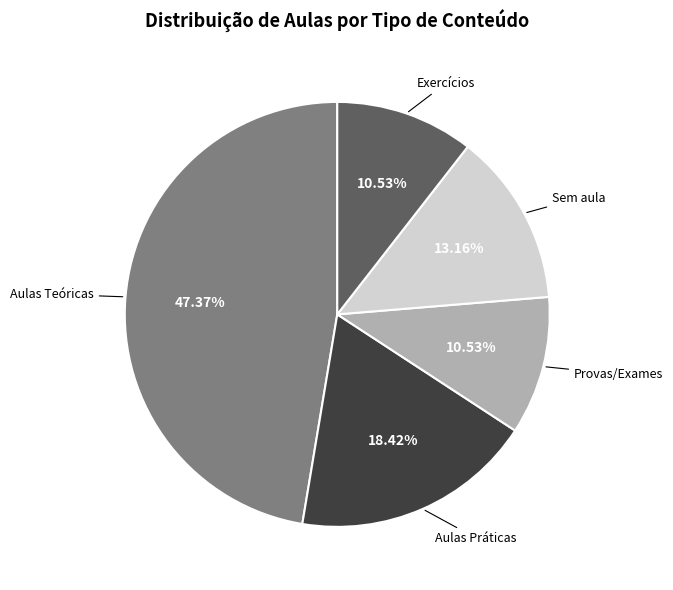

Is there any slice that represents more than half of the pie?

No